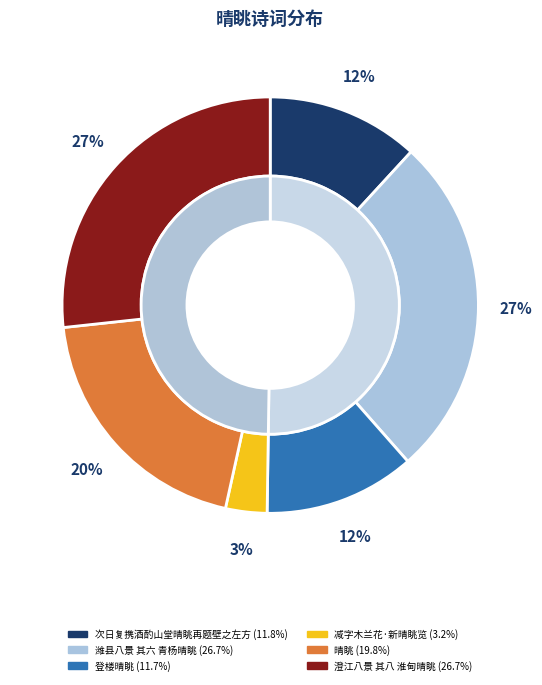

What percentage is NOT represented by 减字木兰花·新晴眺览?

96.8%